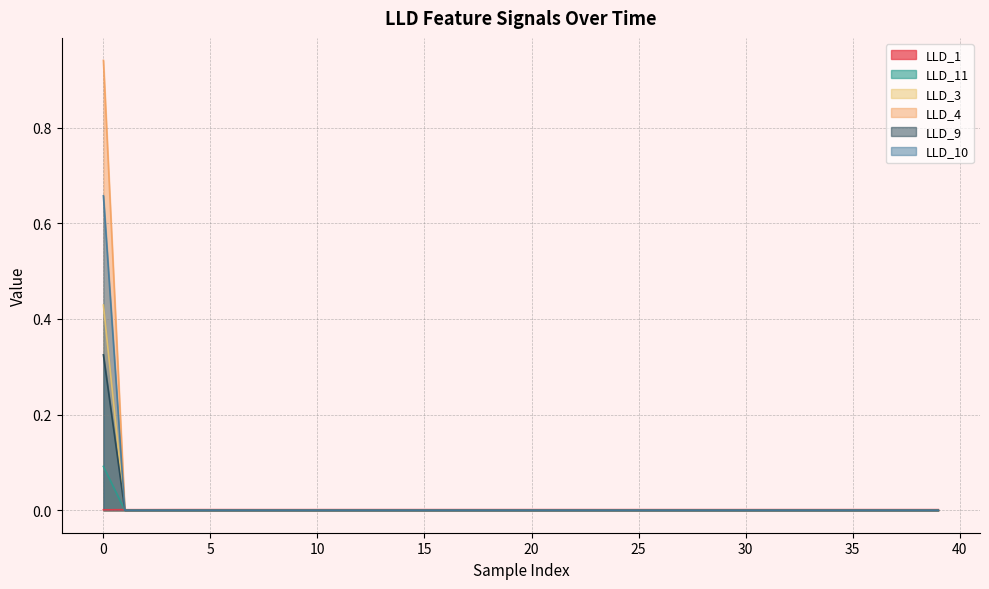

Which series has the widest spread of values?

LLD_4